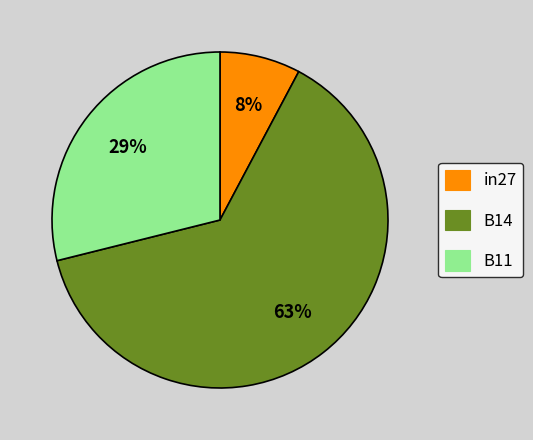

Which category has the smallest portion of the pie?

in27